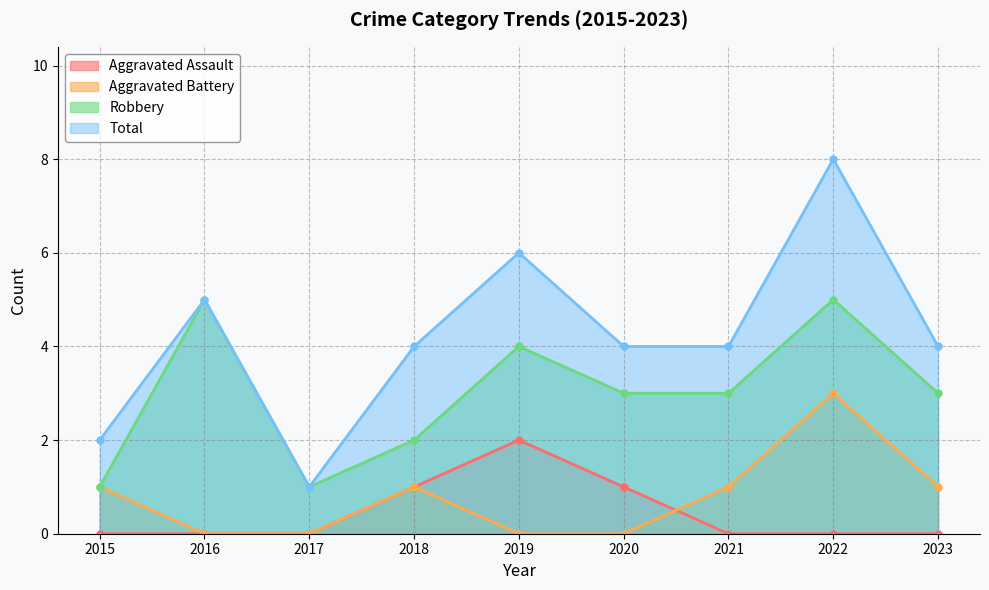

What are all the series names shown in the legend?

Aggravated Assault, Aggravated Battery, Robbery, Total